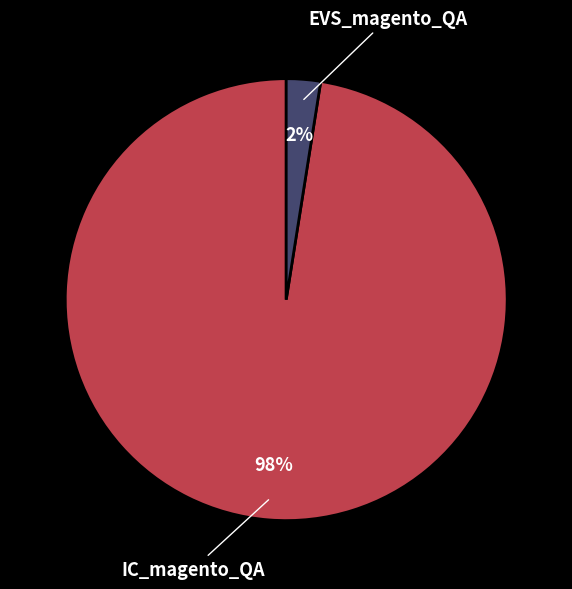

Which slice is the largest?

IC_magento_QA